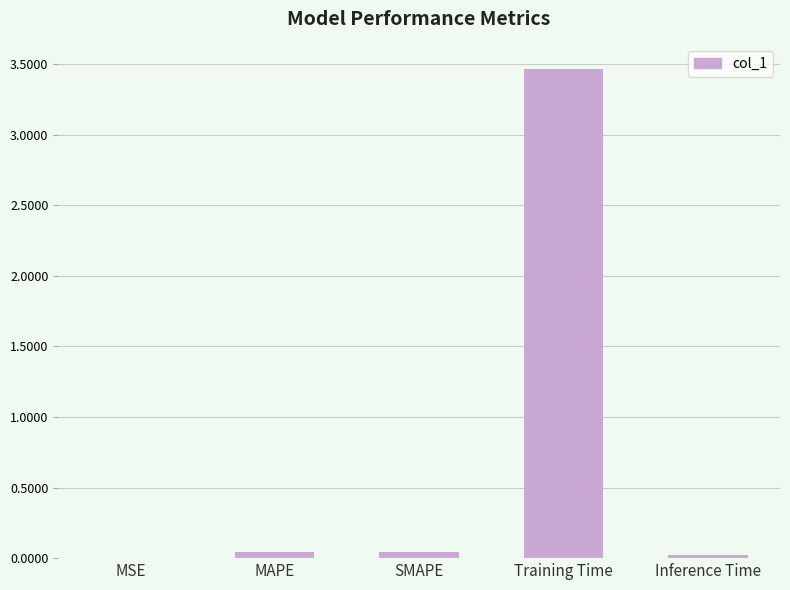

At which category does the chart reach its peak across all series?

Training Time